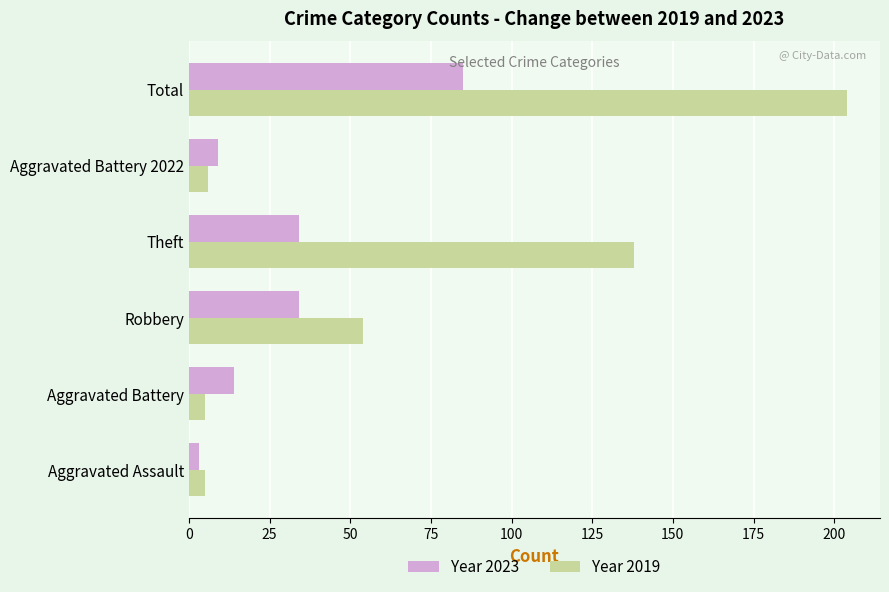

Rank the series by their maximum value, from highest to lowest.

Year 2019, Year 2023